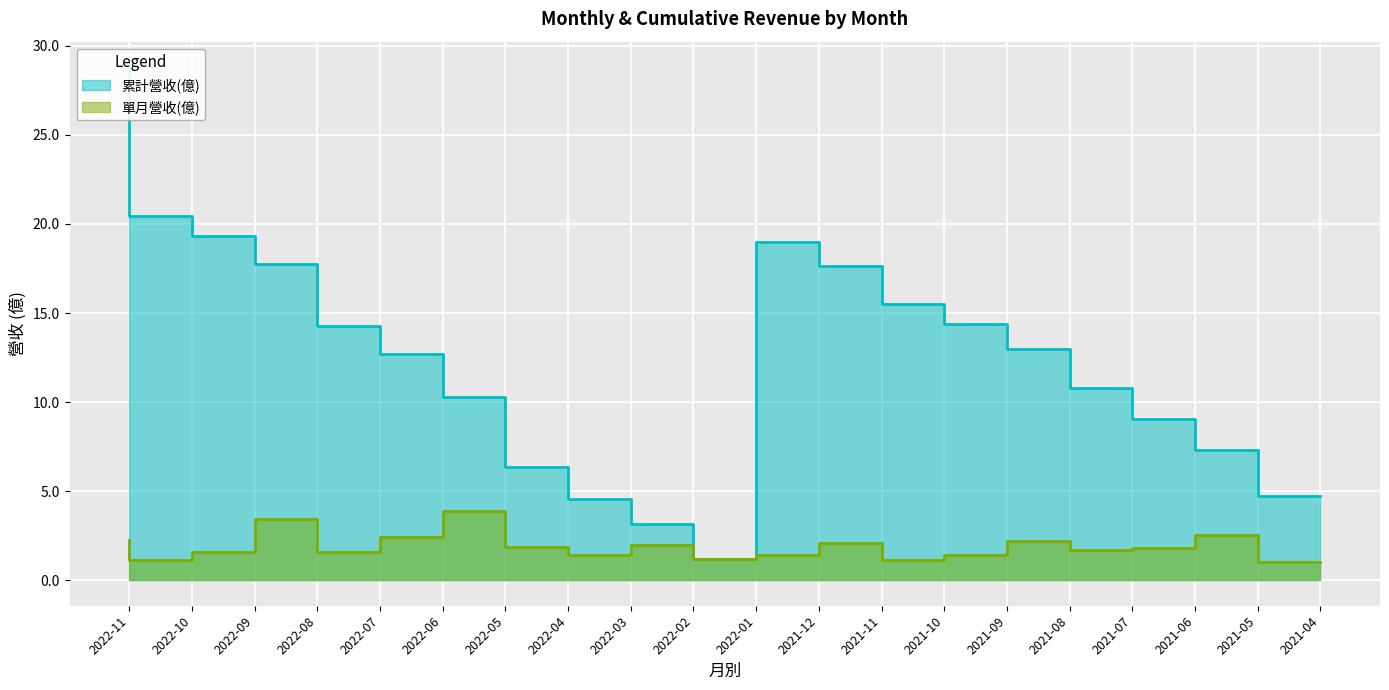

Which series has the largest total across all categories?

累計營收(億)